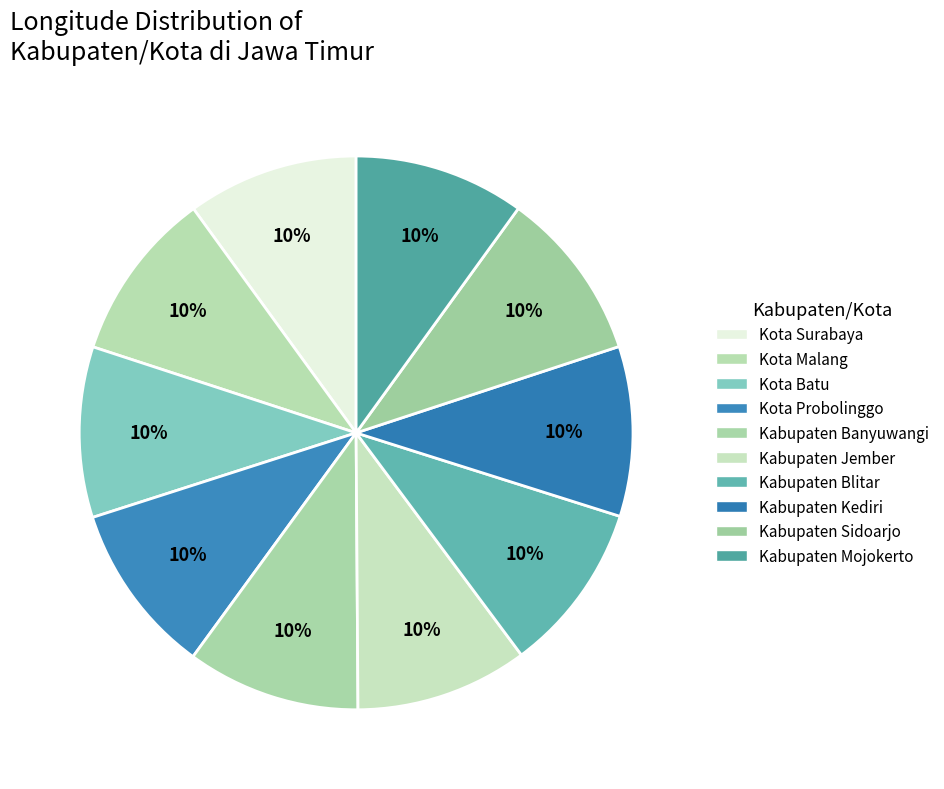

Is it true that Kota Probolinggo is 1% of the pie?

False